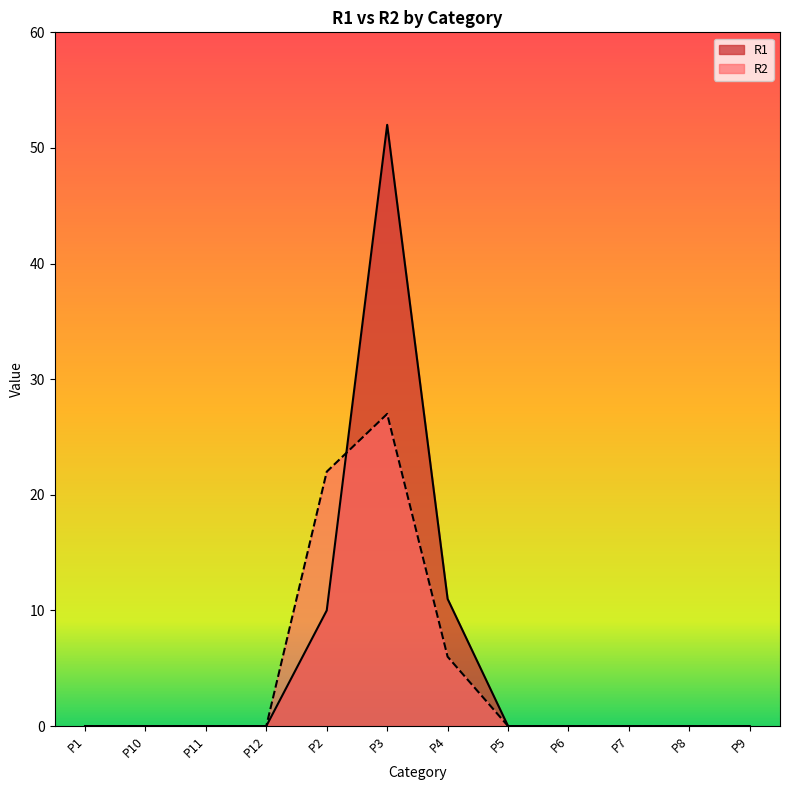

Which label corresponds to the smallest value in the chart?

P1